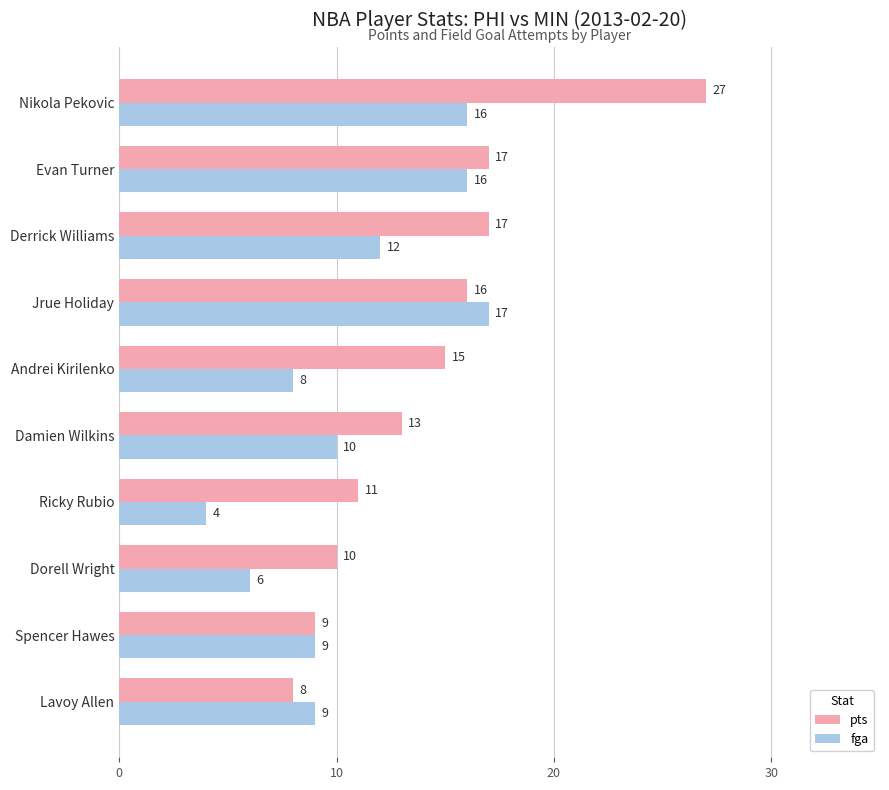

What is the difference between the maximum and second lowest values in the pts series?

18